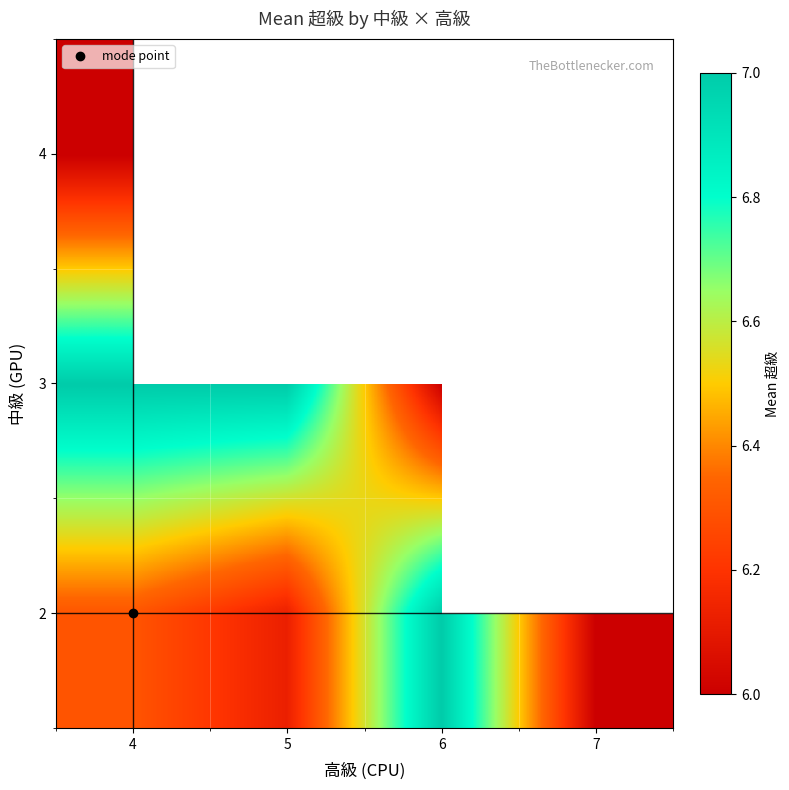

List the labels in order of 2 value, smallest first.

7, 5, 4, 6